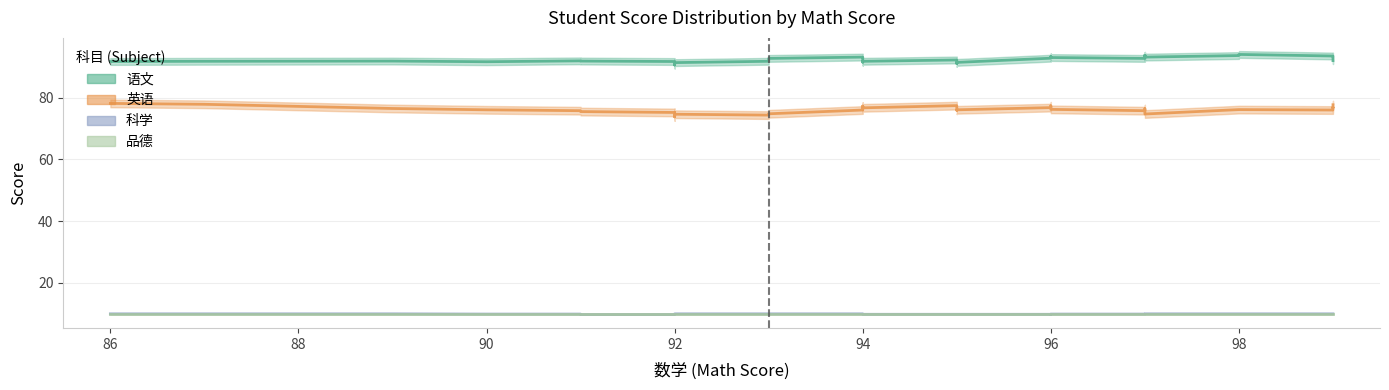

Does the chart display data point markers on the line(s)?

No